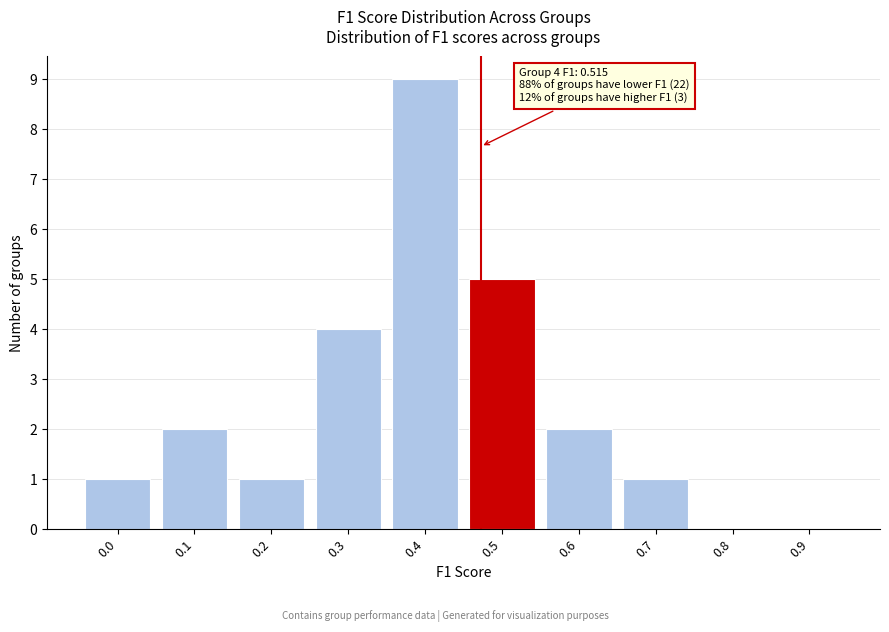

Reading left to right, what are all the values shown in this chart?

0.0=1	0.1=2	0.2=1	0.3=4	0.4=9	0.5=5	0.6=2	0.7=1	0.8=0	0.9=0